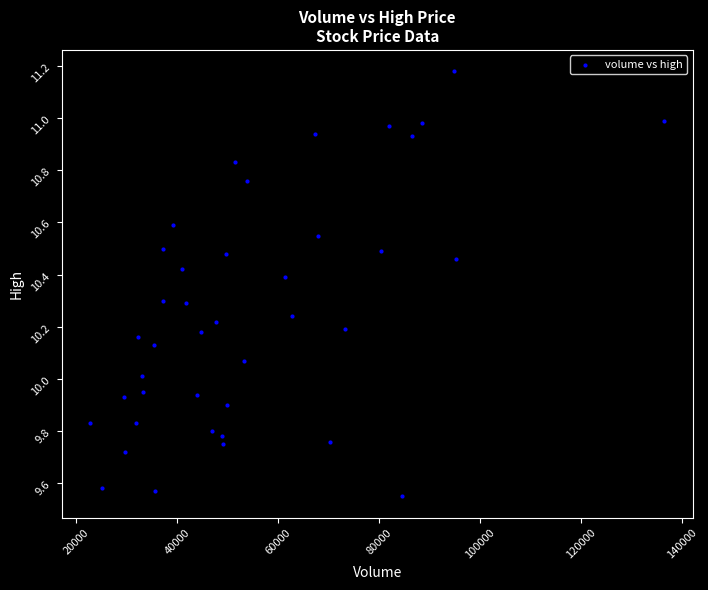

What is the range of X values (max minus min)?

113685.0